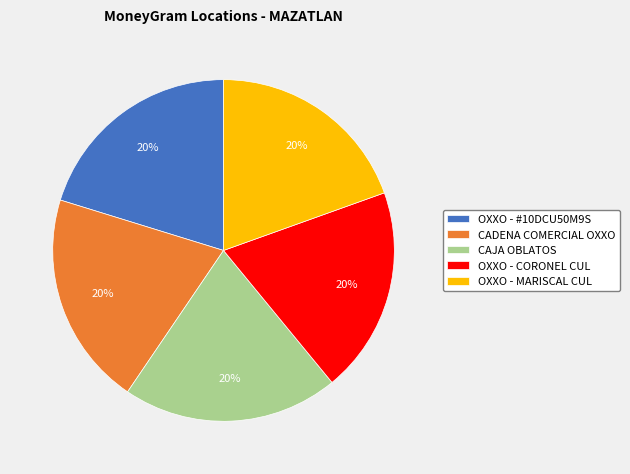

What is the ratio of the value at OXXO - #10DCU50M9S to the value at OXXO - MARISCAL CUL?

1.0